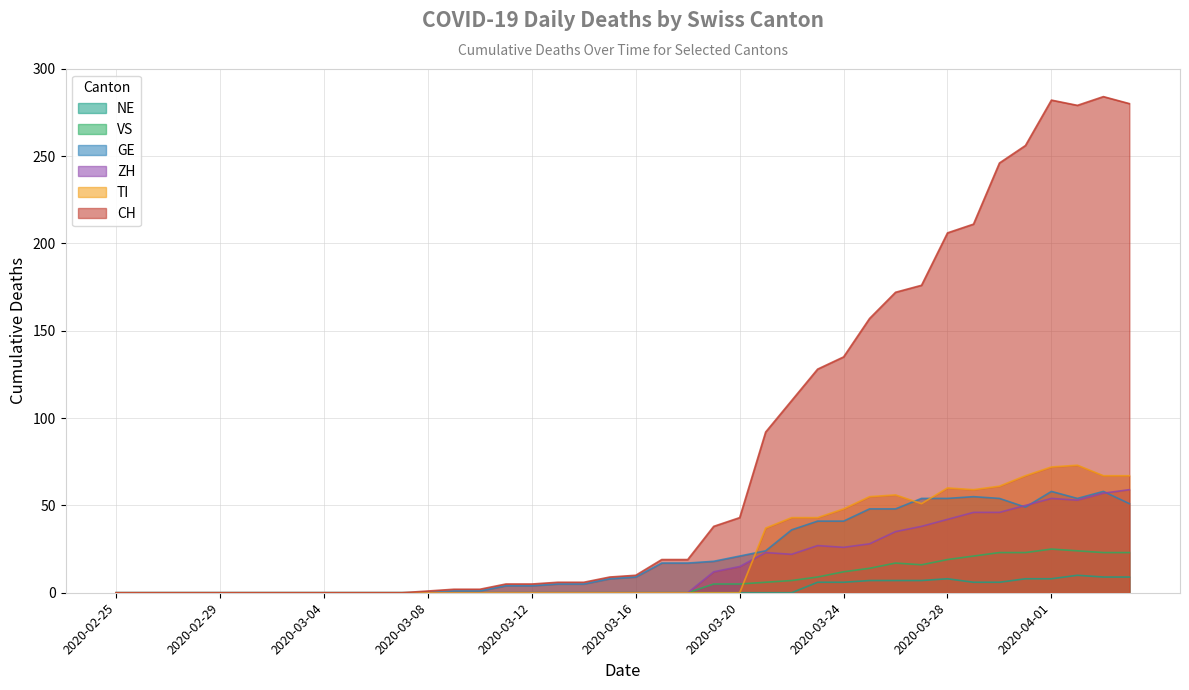

What is the label of the 29th point from the right?

2020-03-07